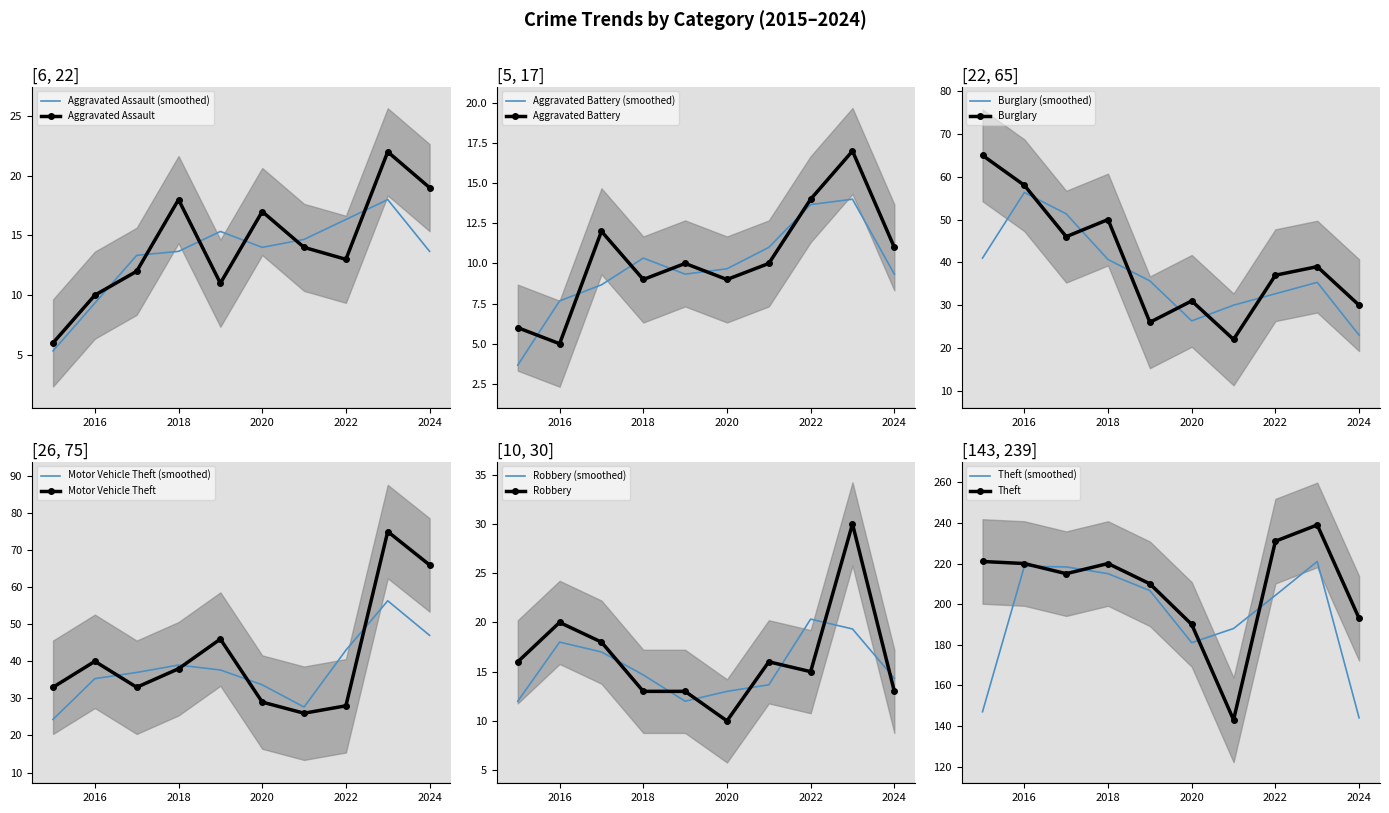

Reading right to left, extract all data points from this chart.

Aggravated Assault: 2024=19	2023=22	2022=13	2021=14	2020=17	2019=11	2018=18	2017=12	2016=10	2015=6
Aggravated Battery: 2024=11	2023=17	2022=14	2021=10	2020=9	2019=10	2018=9	2017=12	2016=5	2015=6
Burglary: 2024=30	2023=39	2022=37	2021=22	2020=31	2019=26	2018=50	2017=46	2016=58	2015=65
Motor Vehicle Theft: 2024=66	2023=75	2022=28	2021=26	2020=29	2019=46	2018=38	2017=33	2016=40	2015=33
Robbery: 2024=13	2023=30	2022=15	2021=16	2020=10	2019=13	2018=13	2017=18	2016=20	2015=16
Theft: 2024=193	2023=239	2022=231	2021=143	2020=190	2019=210	2018=220	2017=215	2016=220	2015=221